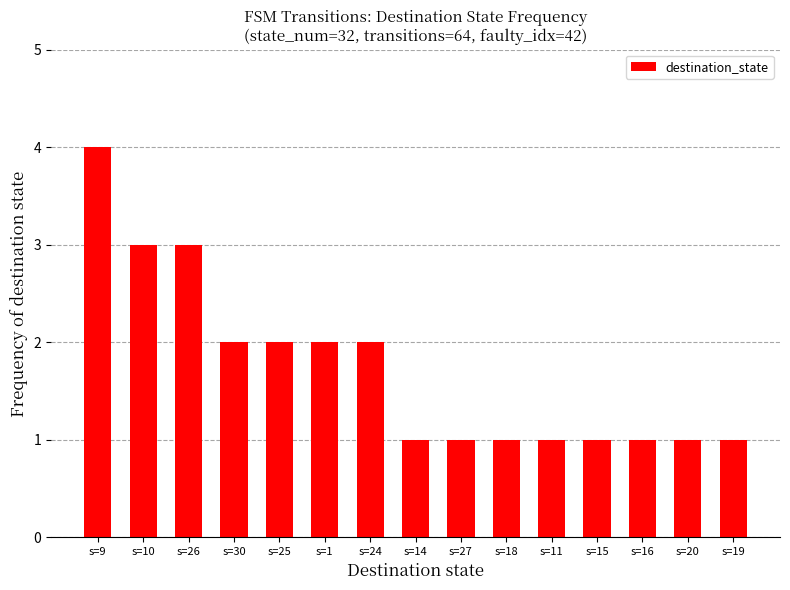

Count the values in the range 1 to 2.

12